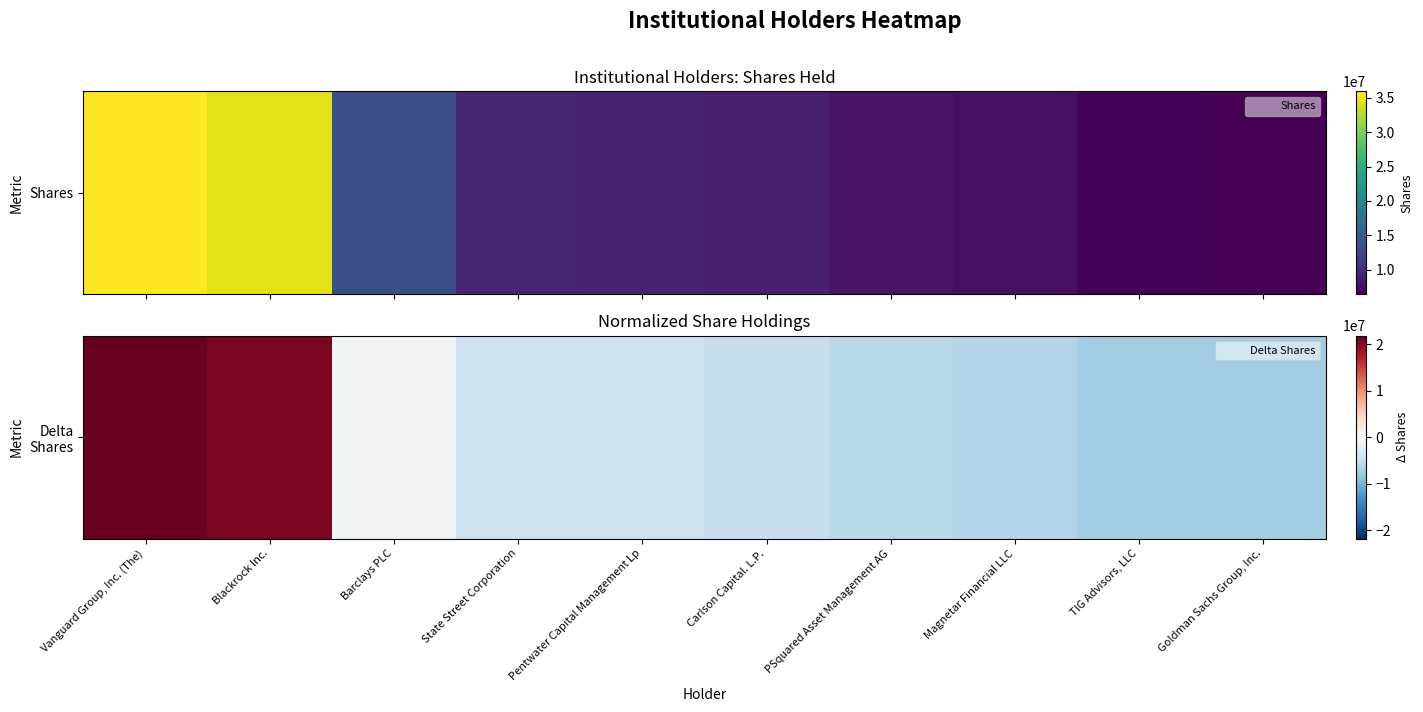

How many values are below zero?

8